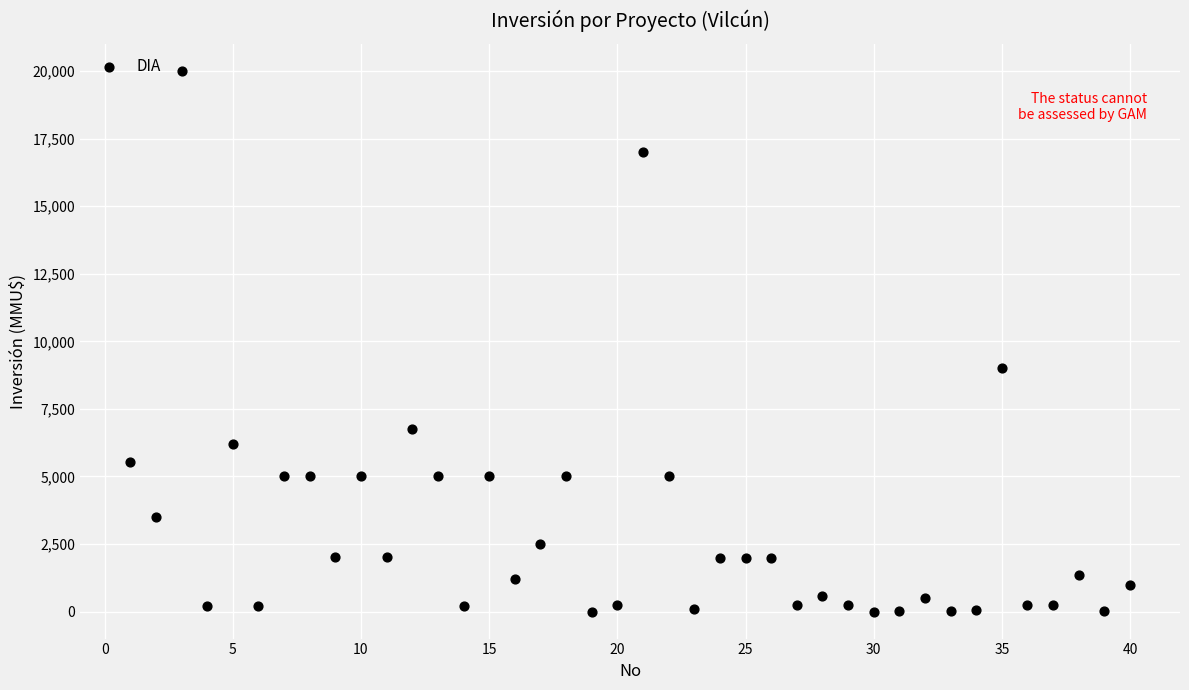

What Y value in the scatter plot is closest to 10000?

9000